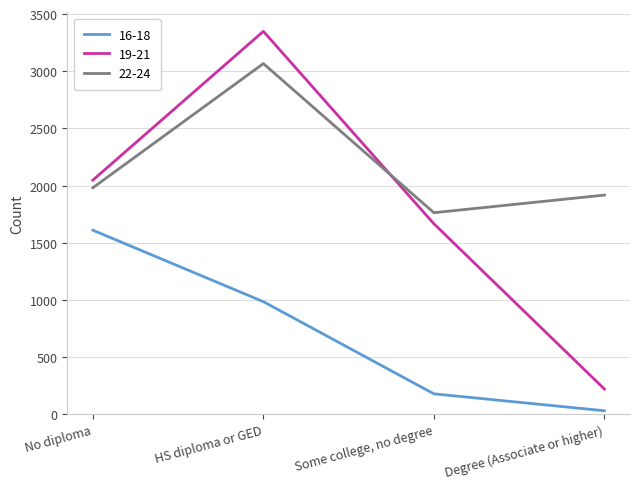

The value of 16-18 at No diploma is 1610. True or false?

True